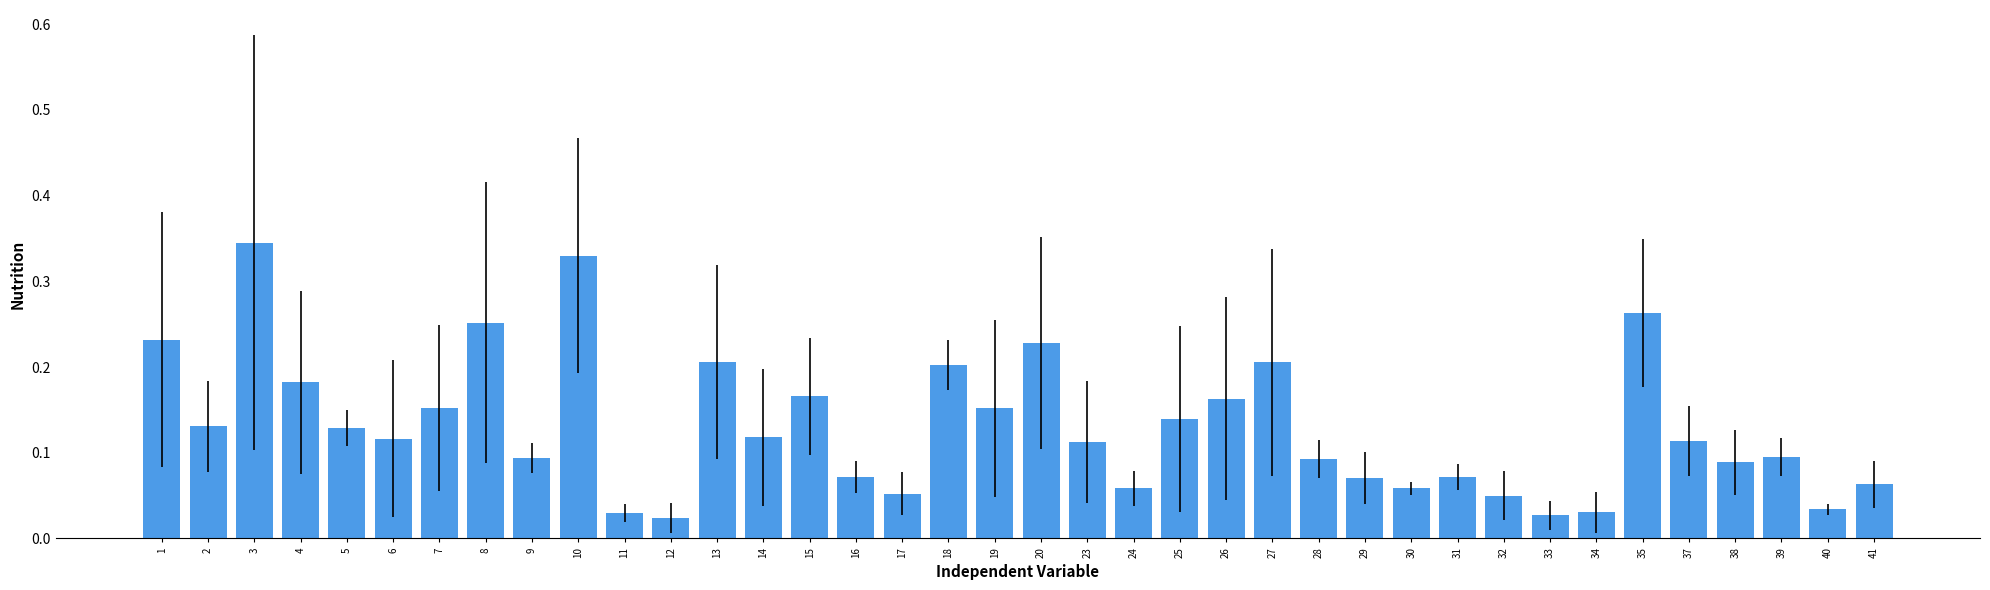

How many data points does each series have?

38